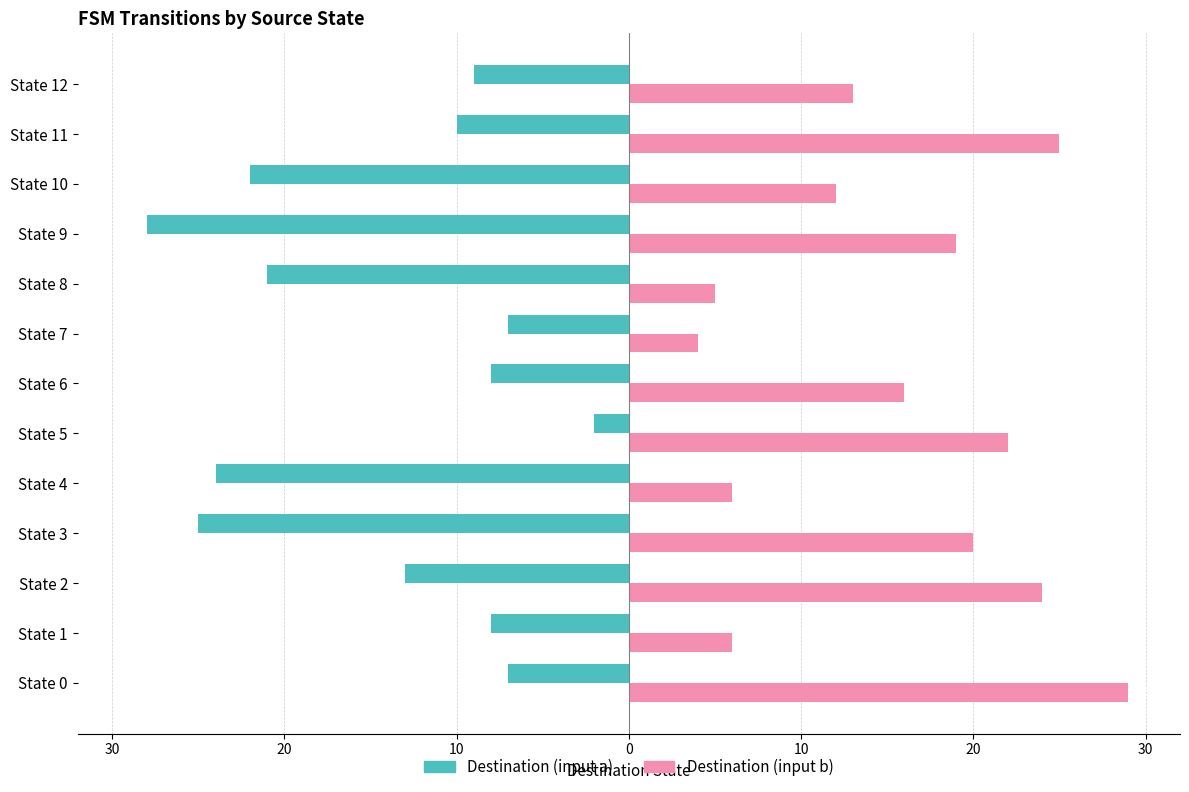

Reading left to right, list all the values displayed in this chart.

Destination (input a): -7	-8	-13	-25	-24	-2	-8	-7	-21	-28	-22	-10	-9
Destination (input b): 29	6	24	20	6	22	16	4	5	19	12	25	13